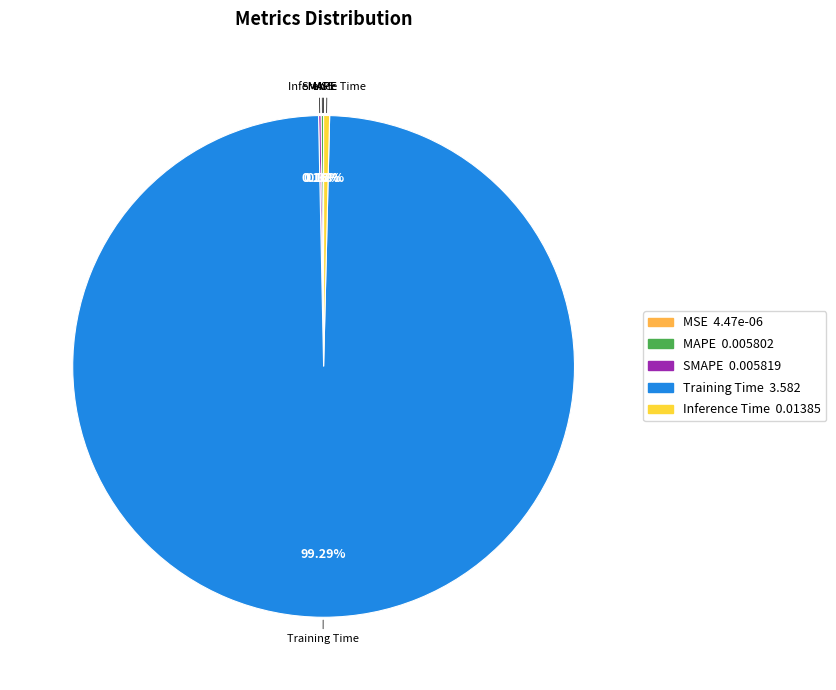

Which category has the biggest portion of the pie?

Training Time